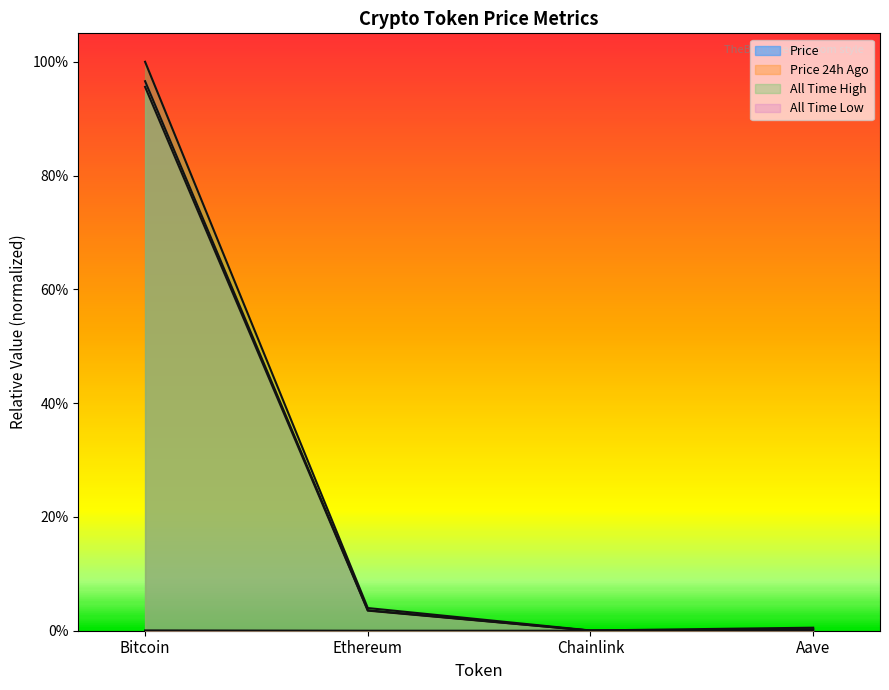

What is the sum of all allTimeHigh values?

1.0